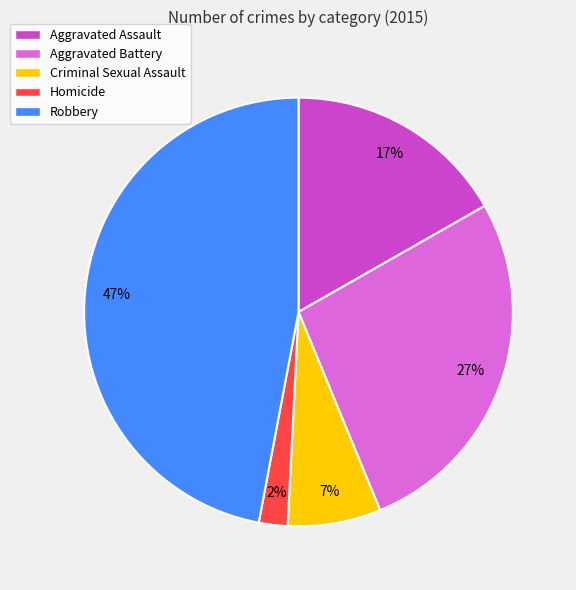

What percentage is the Aggravated Assault slice, to the nearest percent?

17%